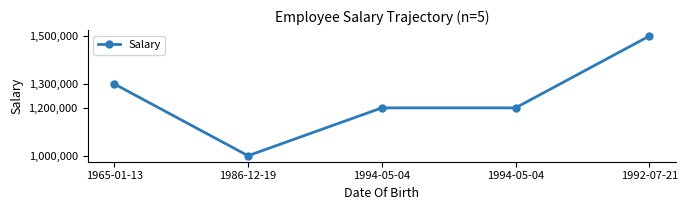

What is the value of the 1st point from the left?

1300000